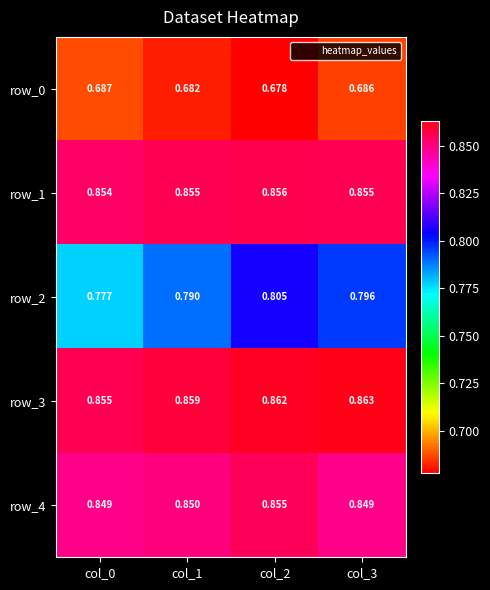

At which category is the sum across all series the highest?

col_2